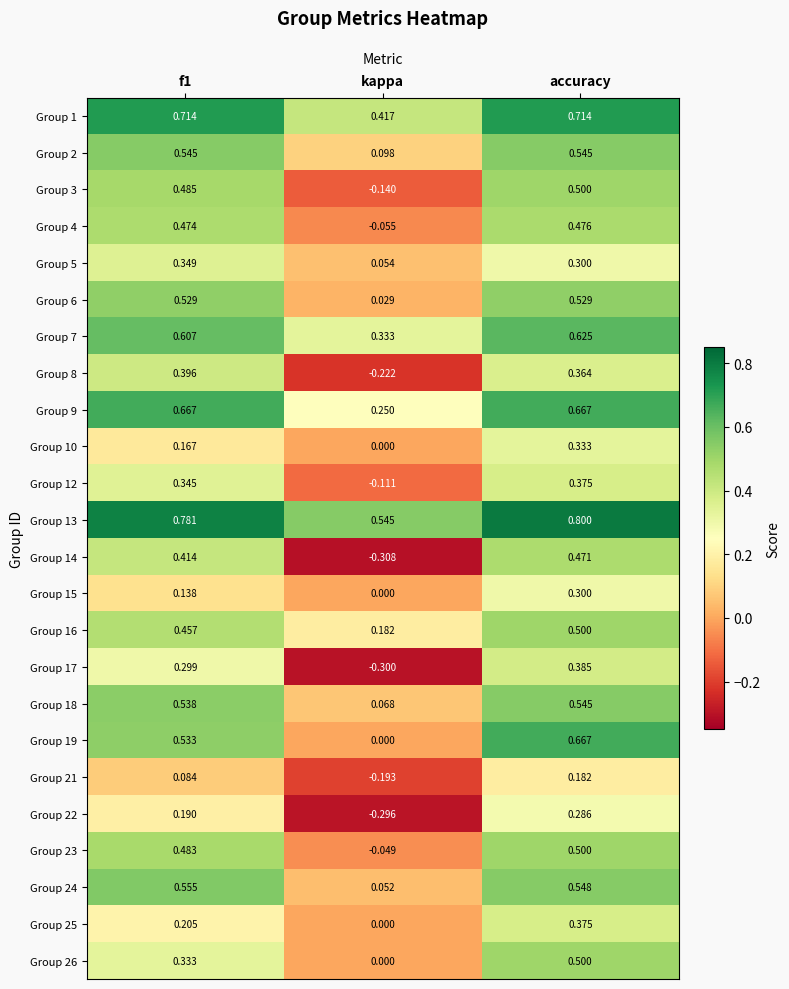

Which series changed the most between f1 and kappa?

Group 14